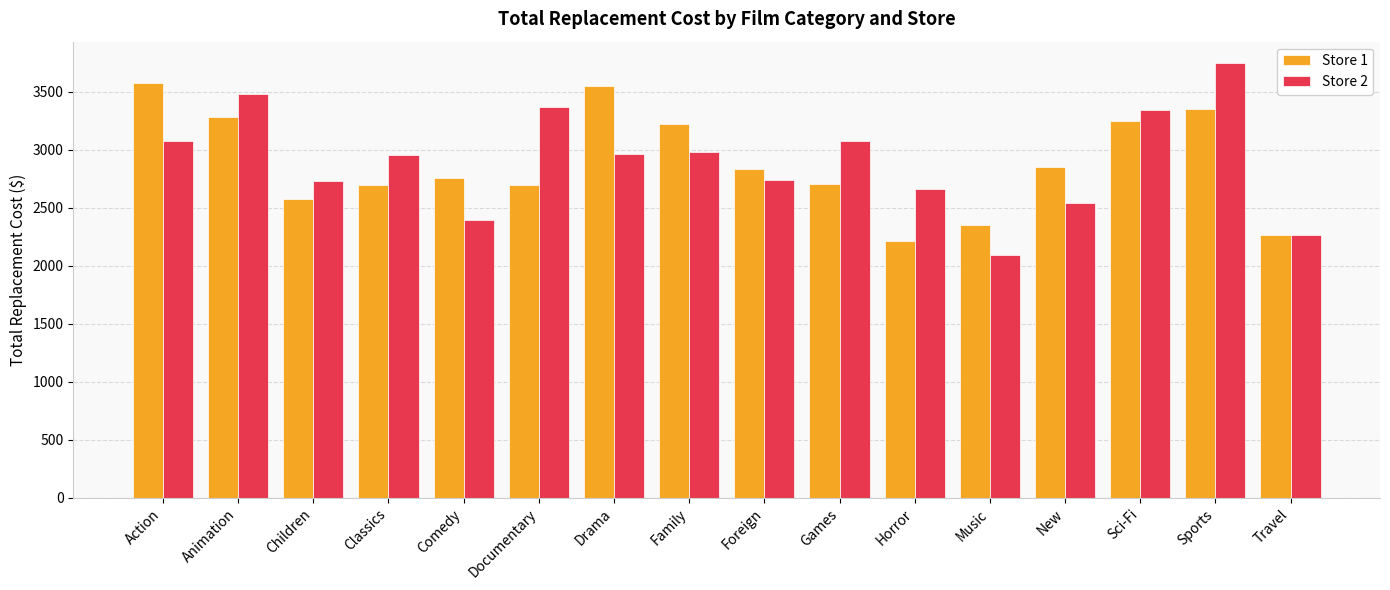

Is it true that Store 2 equals 3340.4 at Sci-Fi?

True